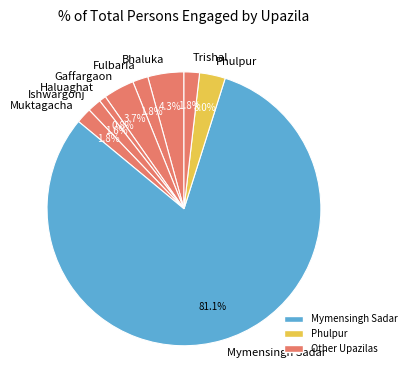

Which slice represents more than half of the pie?

Mymensingh Sadar